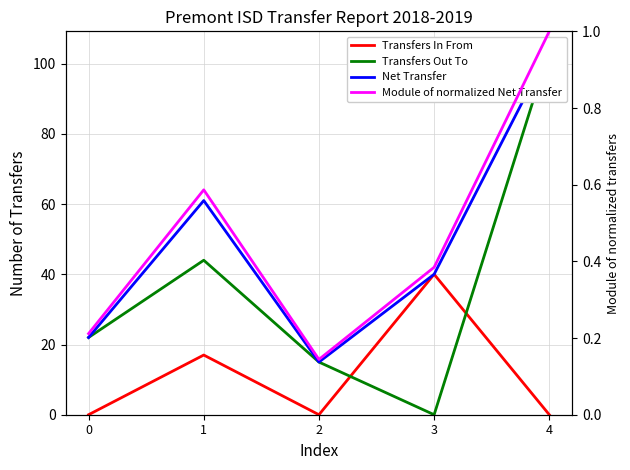

Reading right to left, extract all data points from this chart.

Transfers In From: 4=0.0	3=40.0	2=0.0	1=17.0	0=0.0
Transfers Out To: 4=104.0	3=0.0	2=15.0	1=44.0	0=22.0
Net Transfer: 4=104.0	3=40.0	2=15.0	1=61.0	0=22.0
Module of normalized Net Transfer: 4=1.0	3=0.4	2=0.1	1=0.6	0=0.2